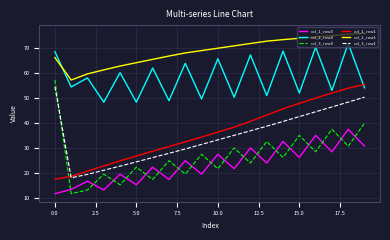

Which series has the widest spread of values?

col_3_row0